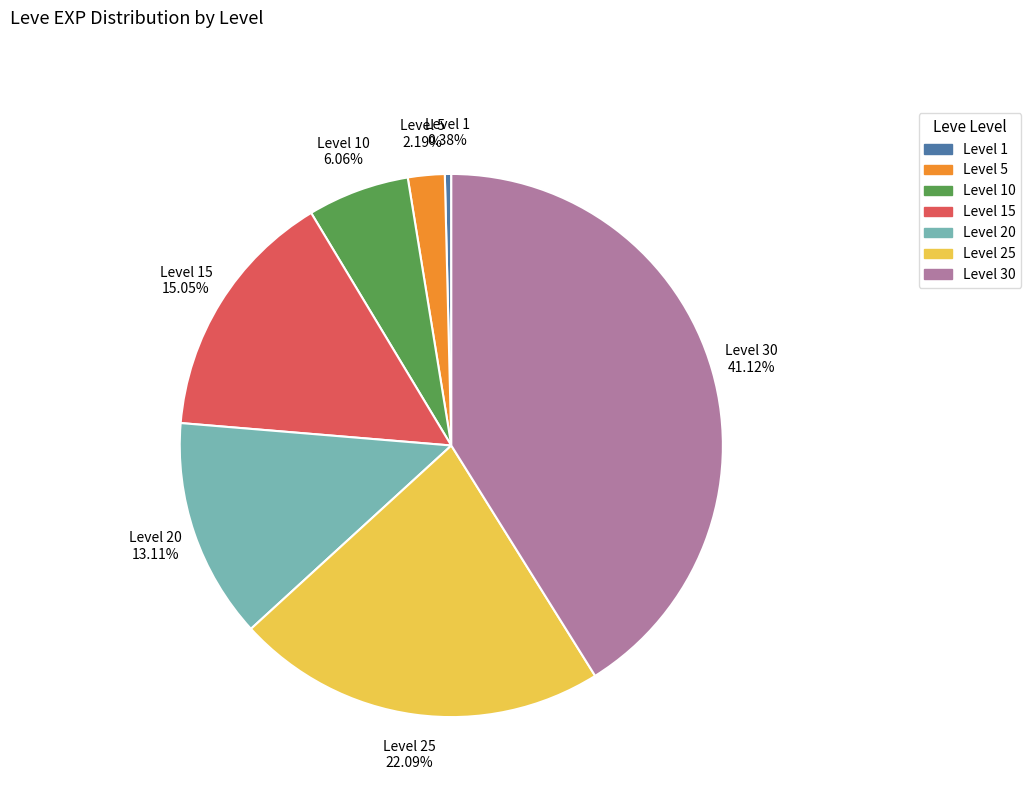

Is there any slice that represents more than half of the pie?

No